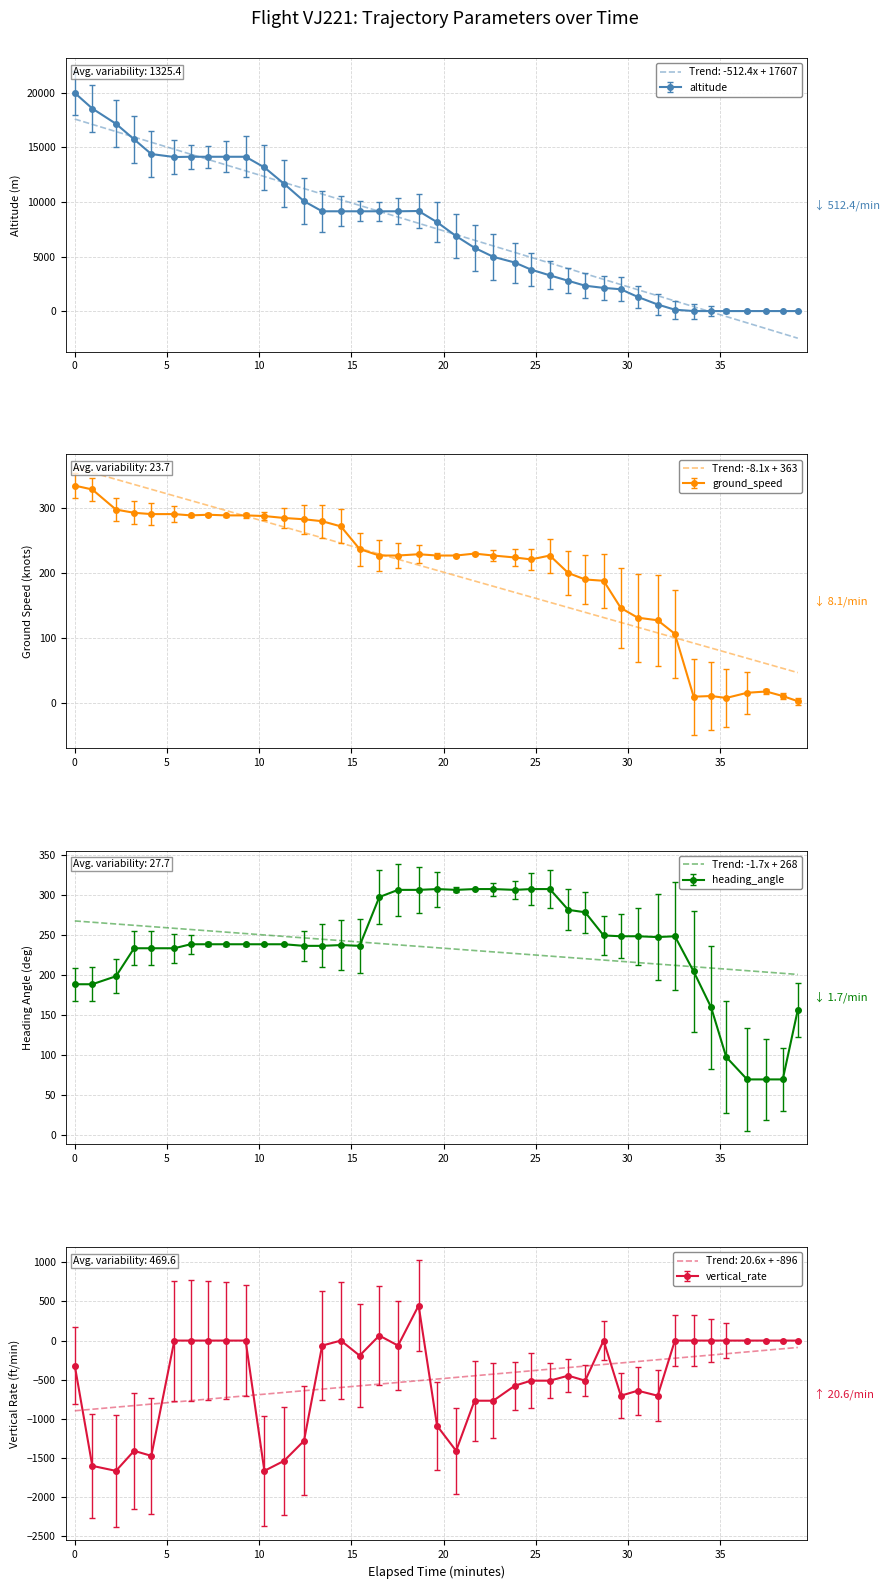

What is the value of the ground_speed point at the 25th from the left?

221